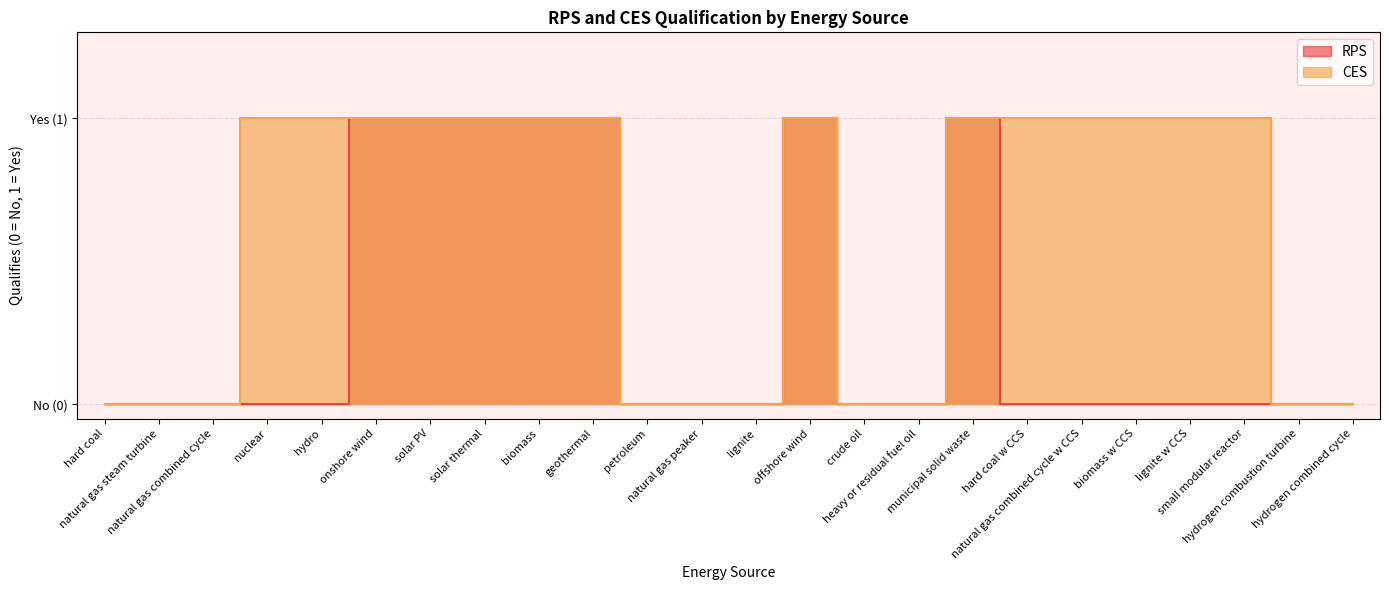

Where is RPS nearest to the value 0?

hard coal